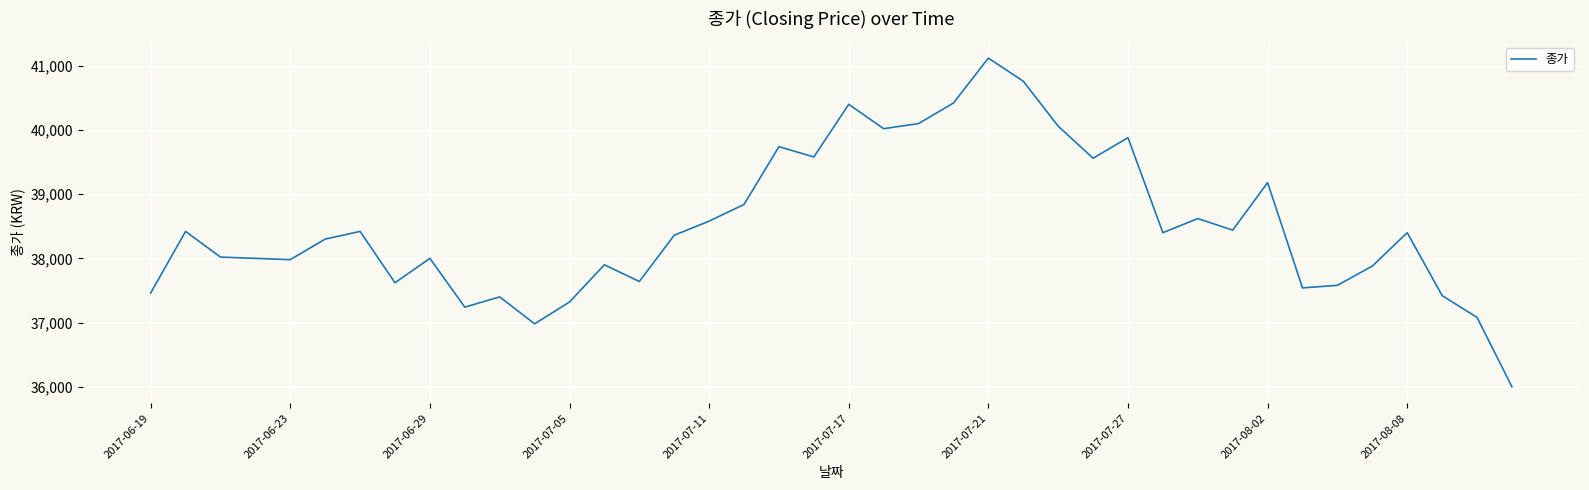

What is the minimum value shown in the chart?

36000